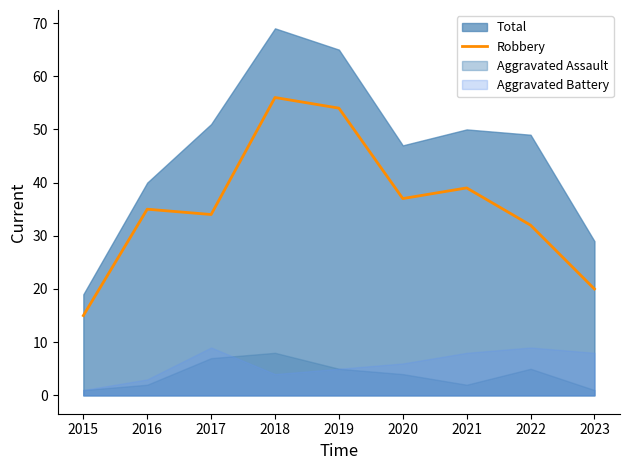

Reading right to left, what are all the values shown in this chart?

20	32	39	37	54	56	34	35	15